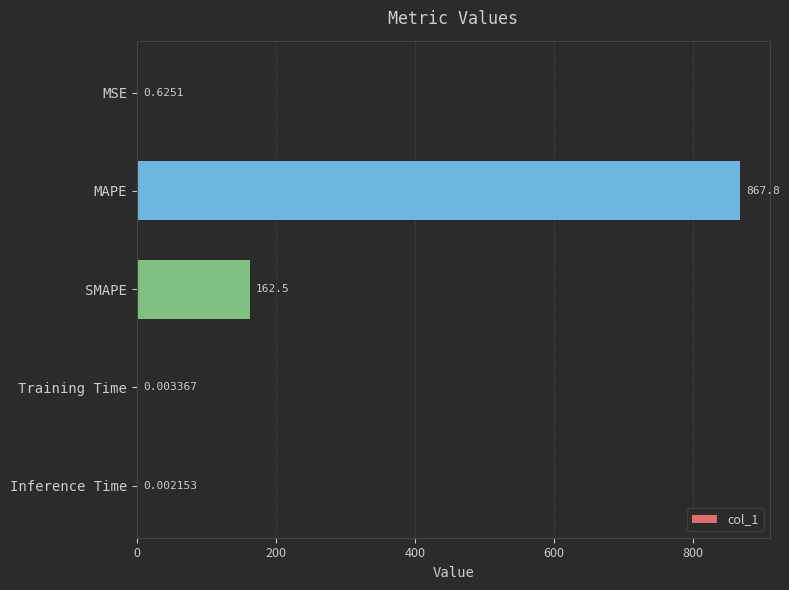

At which label is the value closest to 433?

SMAPE